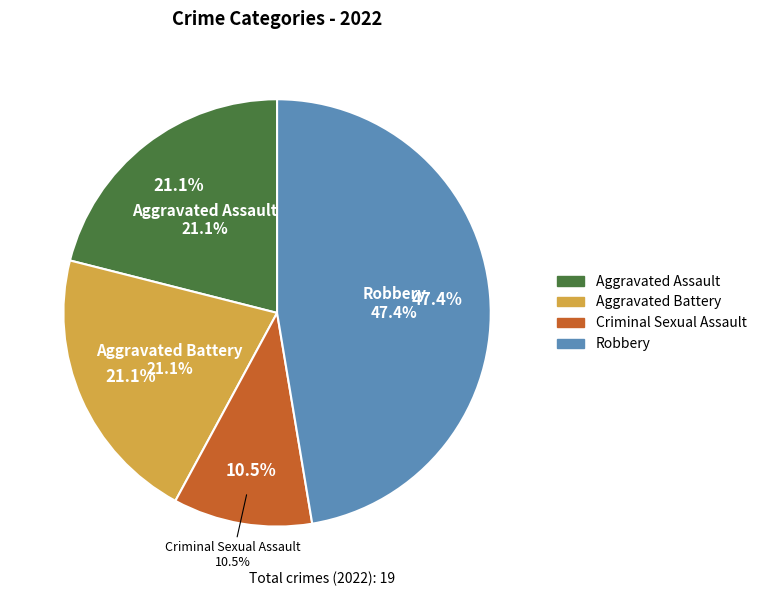

To the nearest percent, what is the difference between the largest and smallest slice percentages?

37%